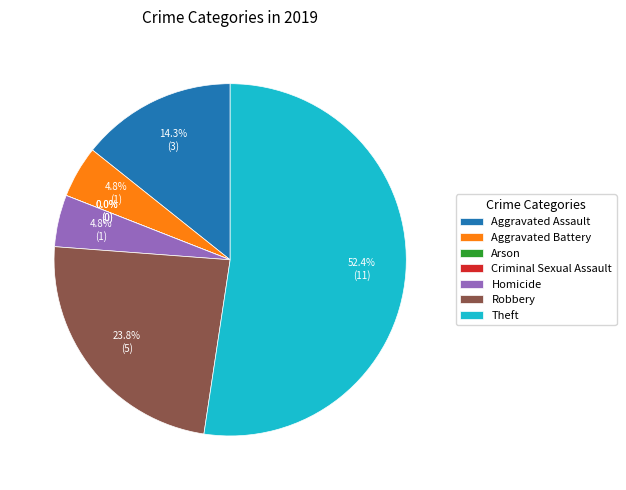

To the nearest percent, what percentage of the pie is Homicide?

5%